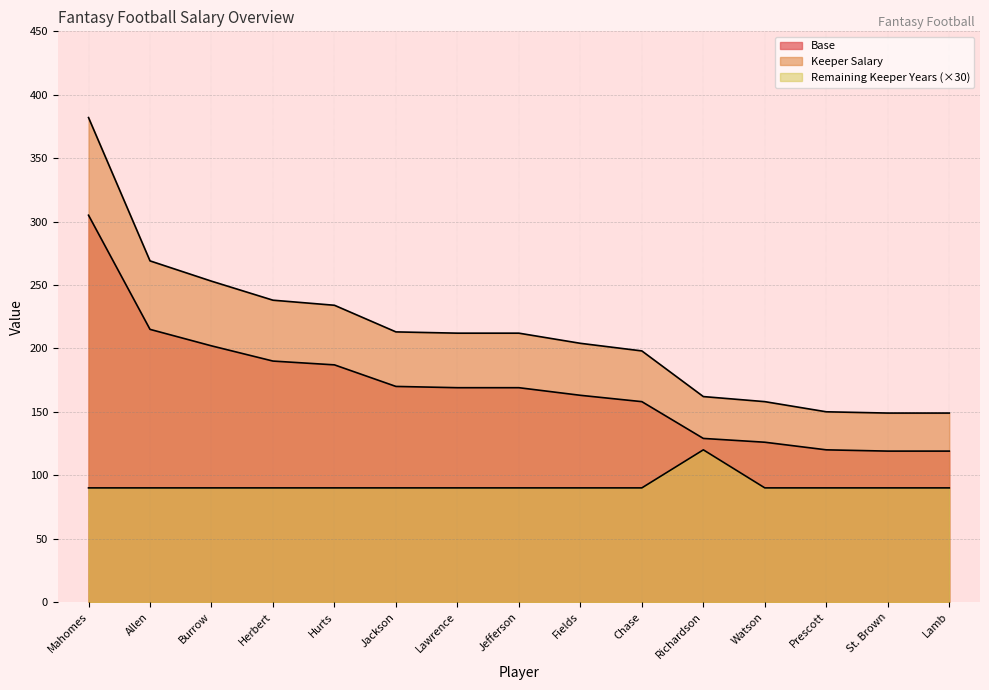

Reading right to left, transcribe all the data shown in this chart.

Base: Lamb=119	St. Brown=119	Prescott=120	Watson=126	Richardson=129	Chase=158	Fields=163	Jefferson=169	Lawrence=169	Jackson=170	Hurts=187	Herbert=190	Burrow=202	Allen=215	Mahomes=305
Keeper Salary: Lamb=149	St. Brown=149	Prescott=150	Watson=158	Richardson=162	Chase=198	Fields=204	Jefferson=212	Lawrence=212	Jackson=213	Hurts=234	Herbert=238	Burrow=253	Allen=269	Mahomes=382
Remaining Keeper Years: Lamb=90	St. Brown=90	Prescott=90	Watson=90	Richardson=120	Chase=90	Fields=90	Jefferson=90	Lawrence=90	Jackson=90	Hurts=90	Herbert=90	Burrow=90	Allen=90	Mahomes=90